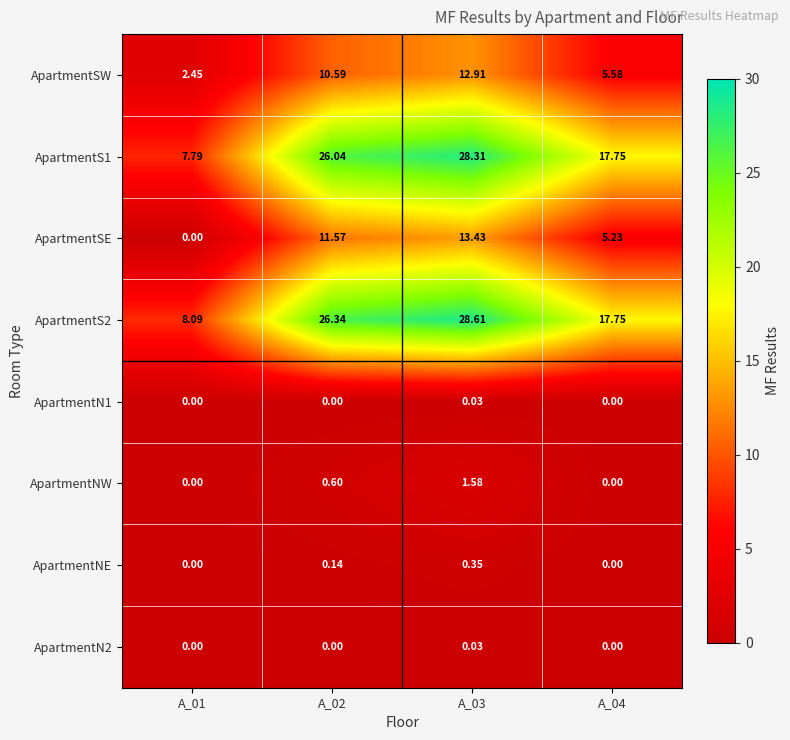

Is the value of ApartmentN2 at A_01 greater than the value of ApartmentSE at A_02?

No